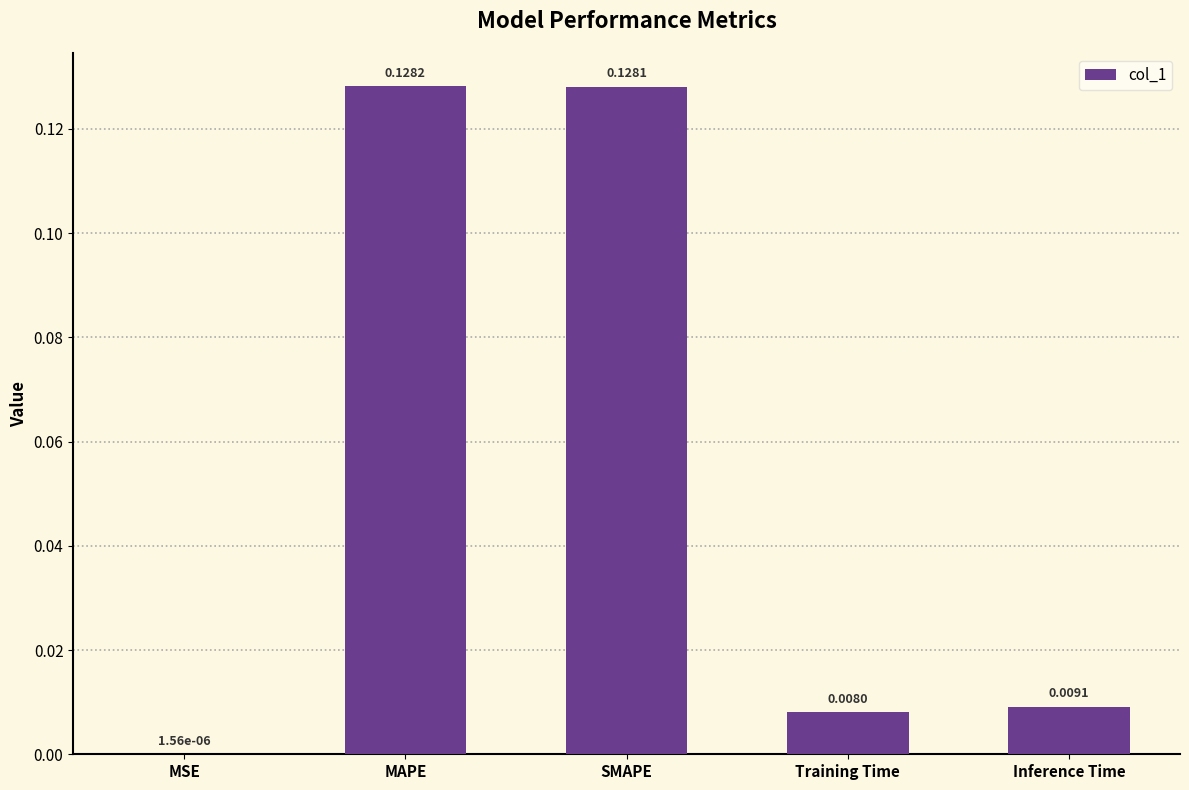

Which category has the highest value across all series?

MAPE